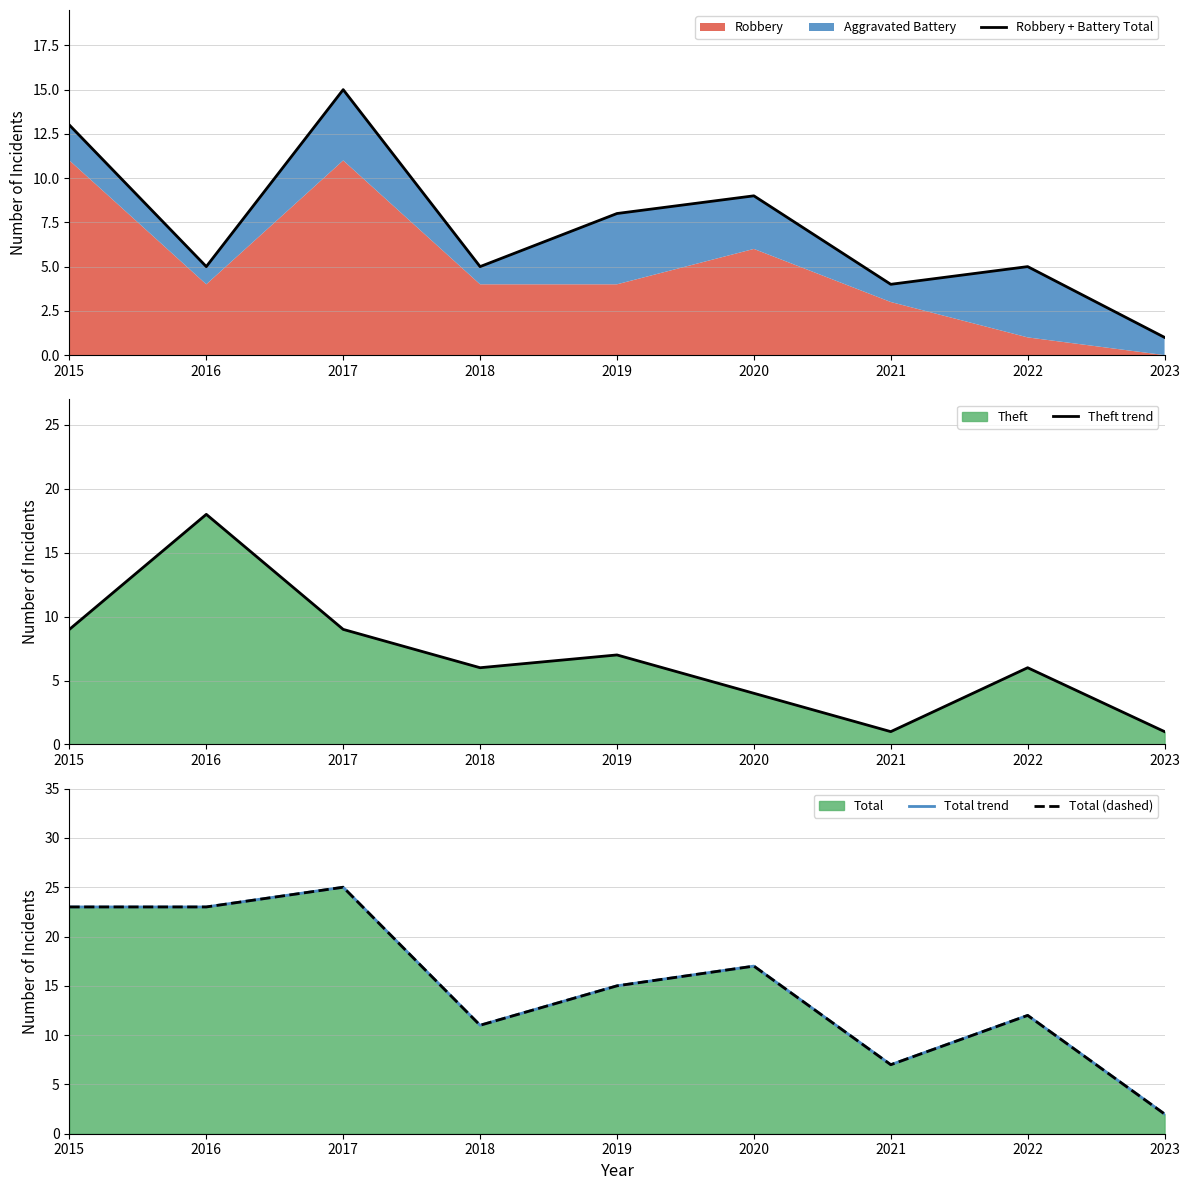

Reading right to left, list all the values displayed in this chart.

Robbery + Battery Total: 1	5	4	9	8	5	15	5	13
Theft trend: 1	6	1	4	7	6	9	18	9
Total trend: 2	12	7	17	15	11	25	23	23
Total (dashed): 2	12	7	17	15	11	25	23	23